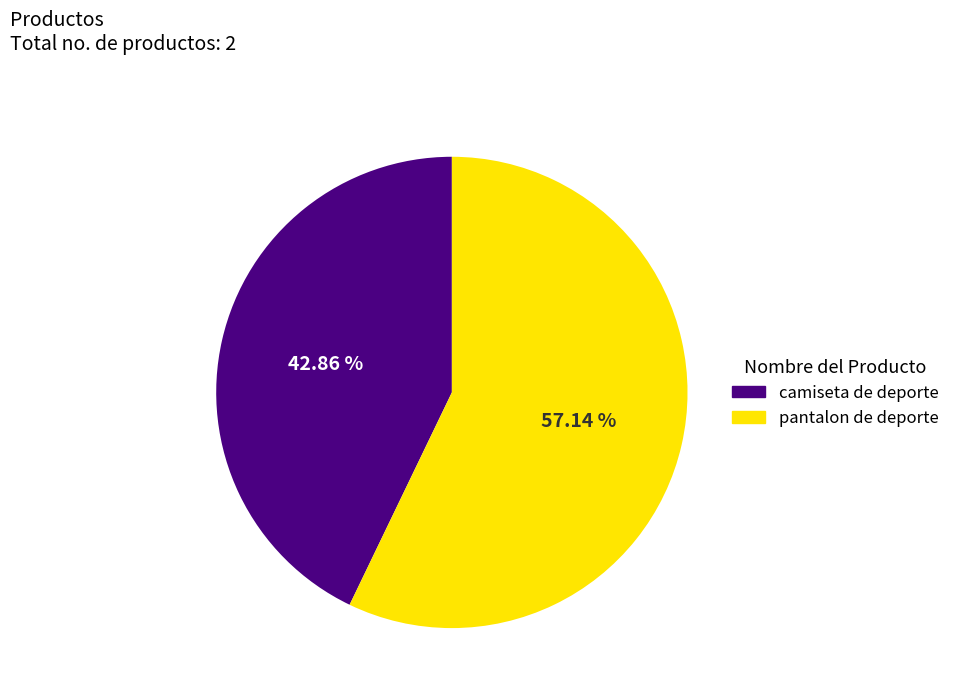

Combined, do pantalon de deporte and camiseta de deporte account for over 50%?

Yes